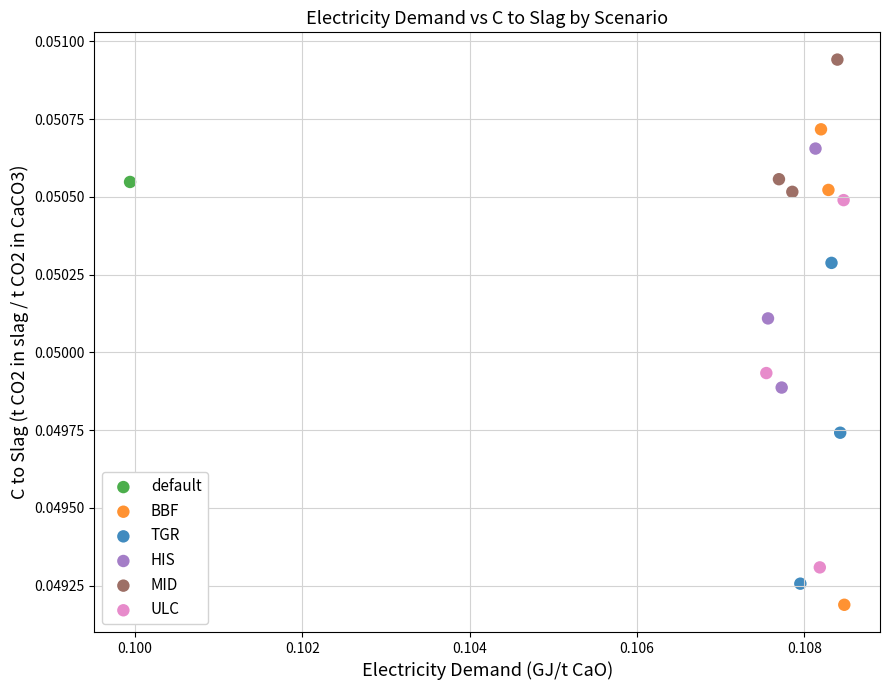

Which series contains the lowest Y value?

BBF